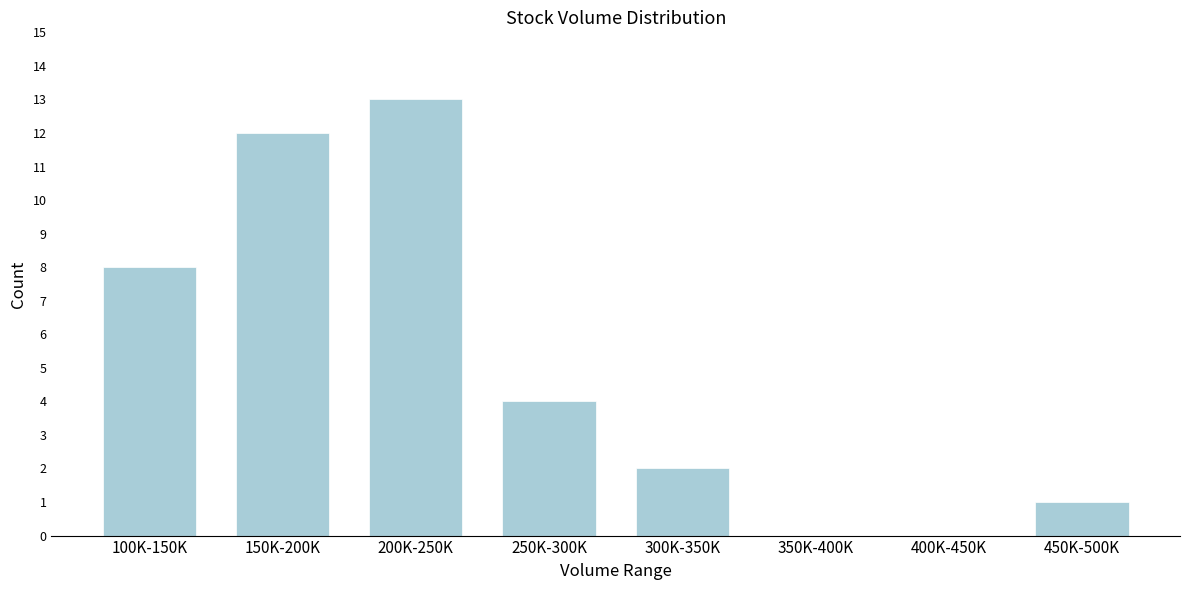

Reading left to right, extract all data points from this chart.

100K-150K=8	150K-200K=12	200K-250K=13	250K-300K=4	300K-350K=2	350K-400K=0	400K-450K=0	450K-500K=1